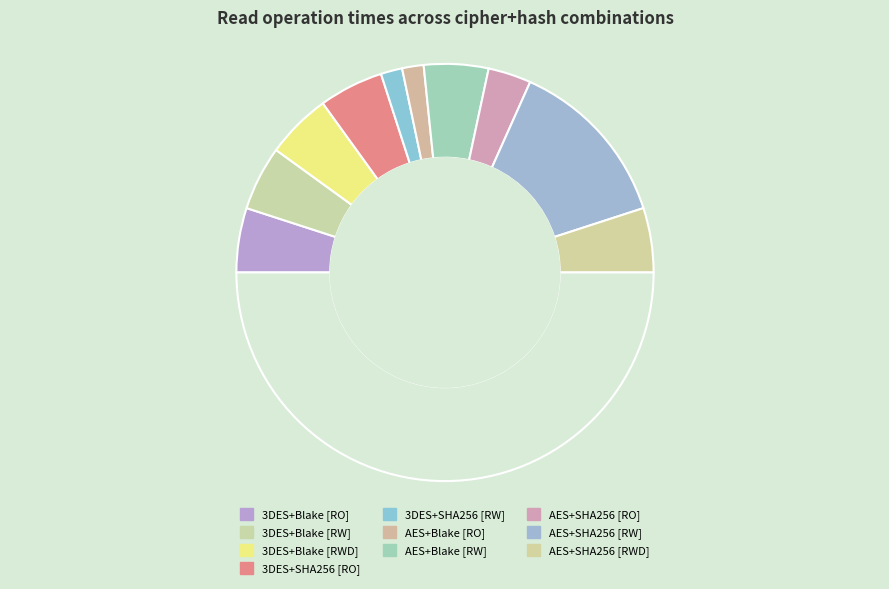

Which slice is the largest?

AES+SHA256 [READ and WRITE]